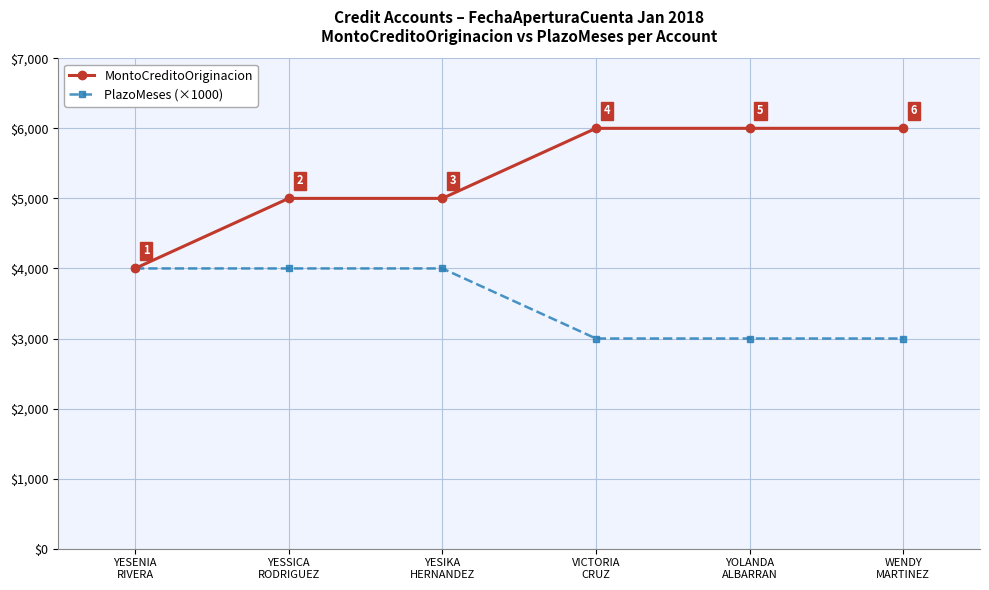

Rank the series by their maximum value, from lowest to highest.

PlazoMeses (×1000), MontoCreditoOriginacion